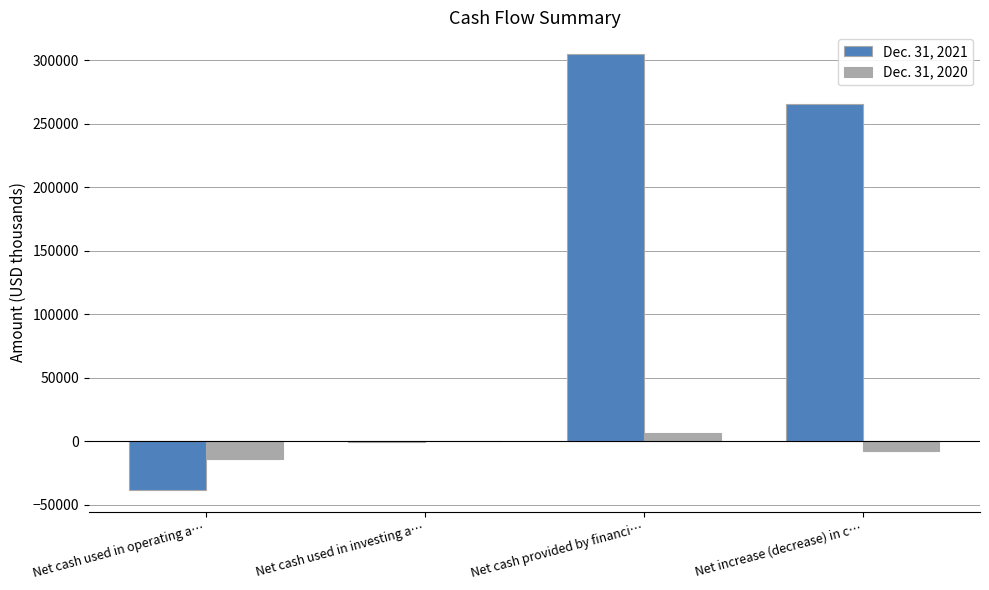

How many values in the Dec. 31, 2020 series exceed -11?

1